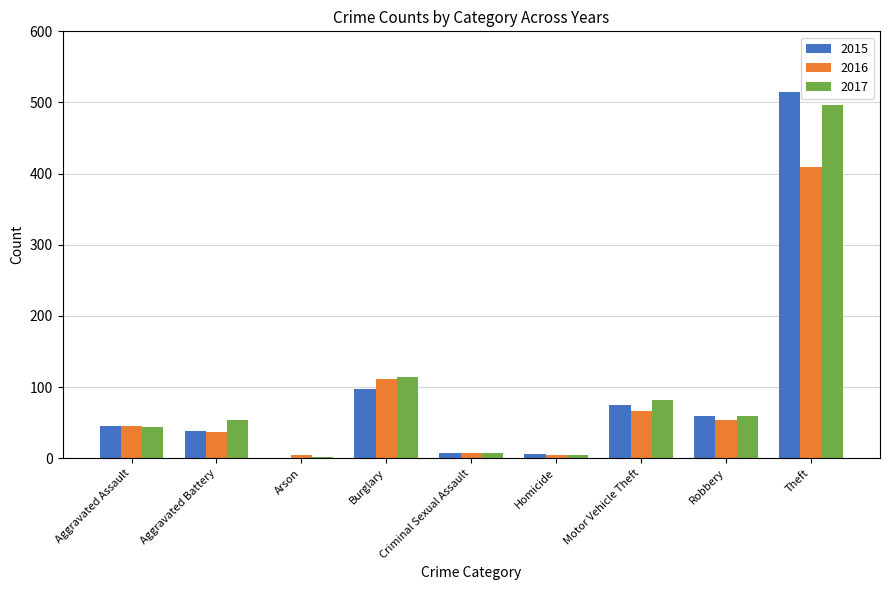

Which category has the highest value across all series?

Theft